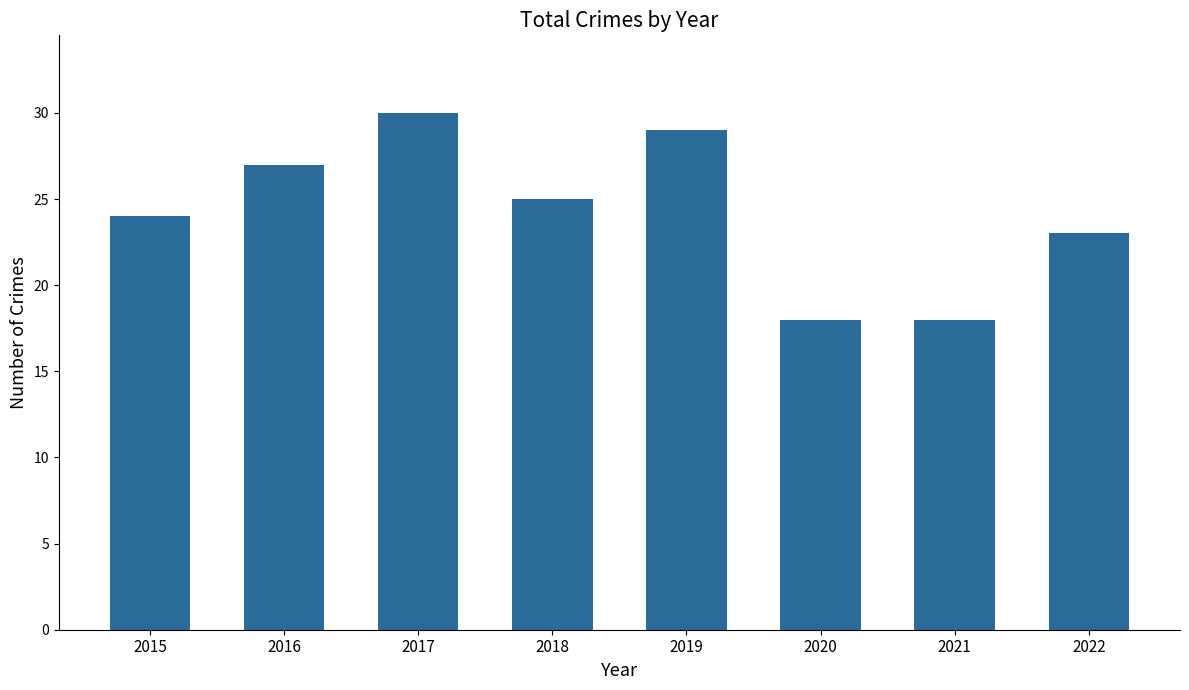

Are the bars horizontal?

No